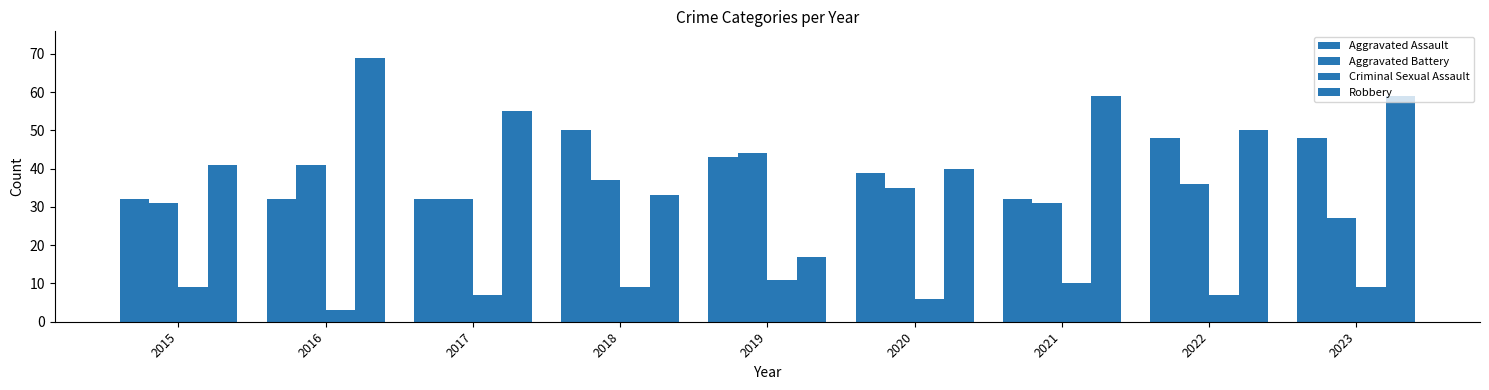

Count the number of data series in this chart.

4